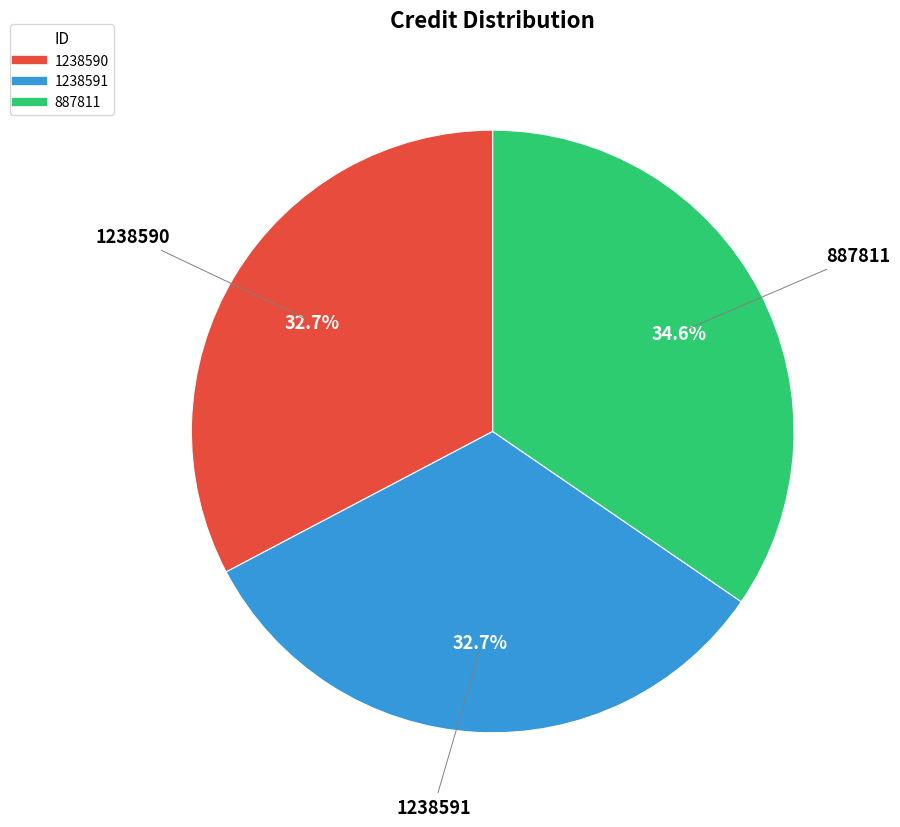

What is the largest slice in the pie chart?

887811